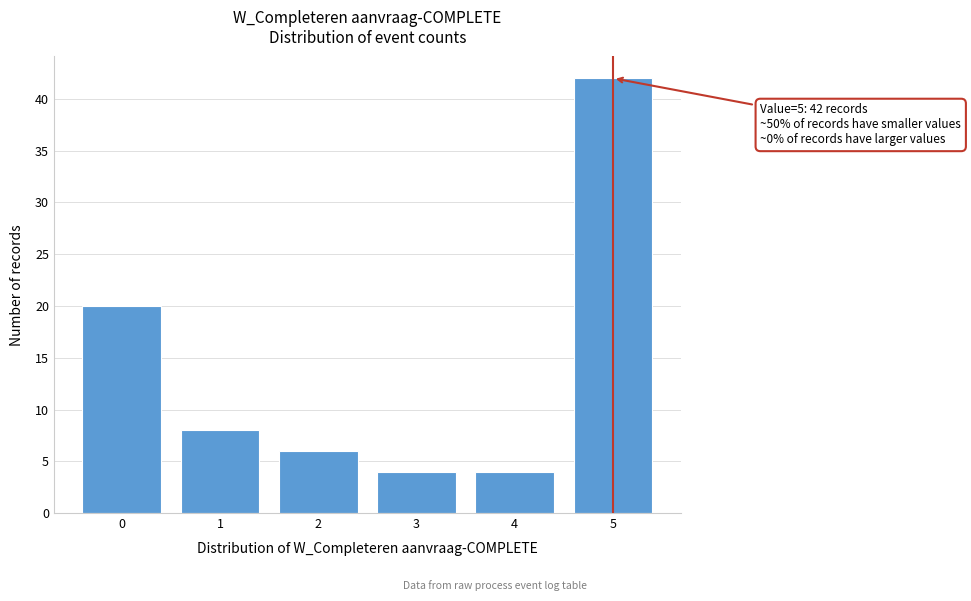

Reading left to right, extract all data points from this chart.

0=20	1=8	2=6	3=4	4=4	5=42